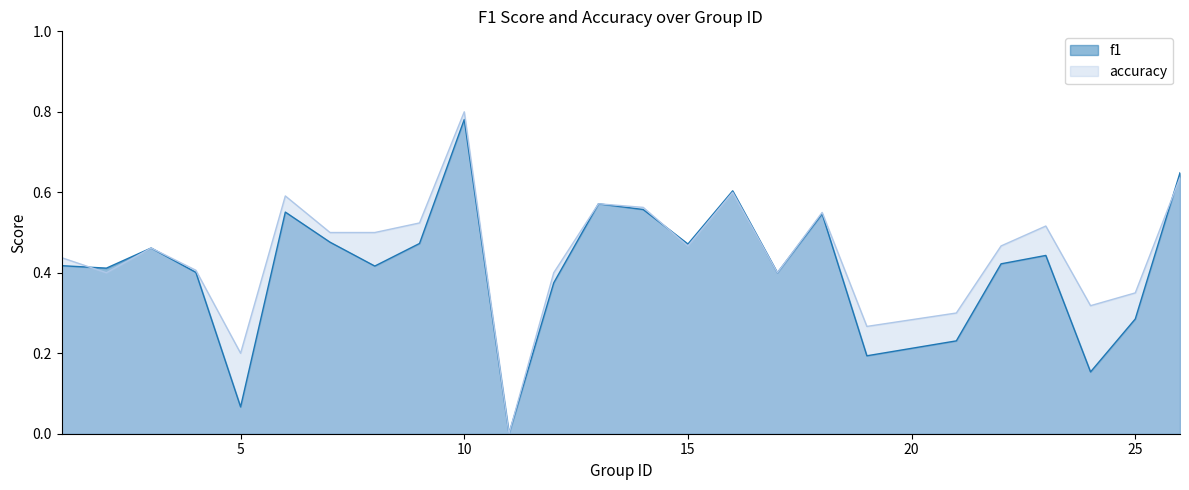

At which category does f1 reach its first local valley?

2